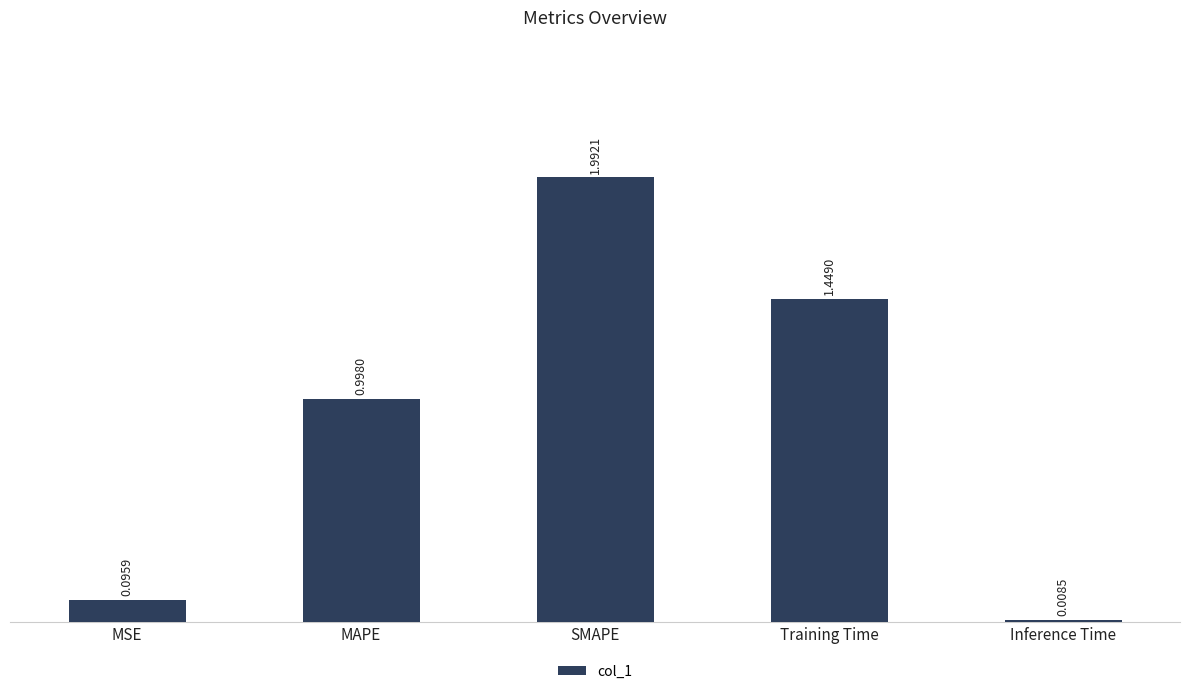

What position from the left is MAPE?

2